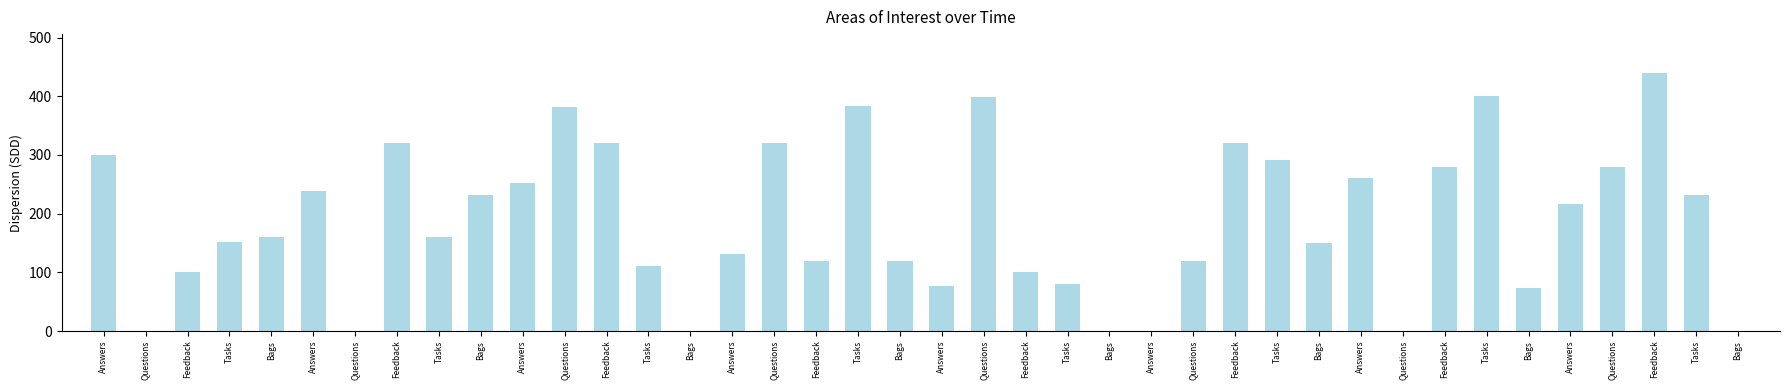

Count the number of data series in this chart.

1